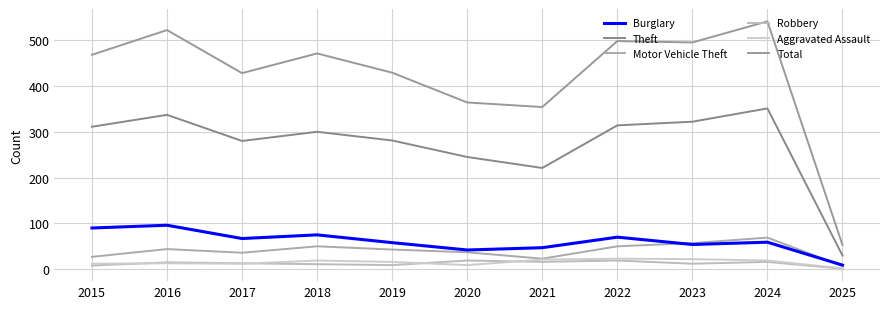

Which series has the widest spread of values?

Total